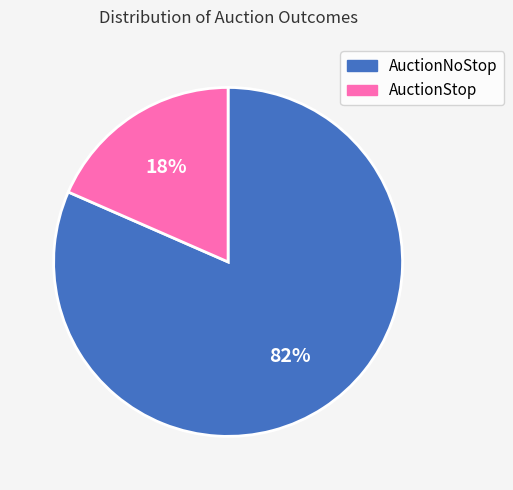

Which slice is the largest?

AuctionNoStop